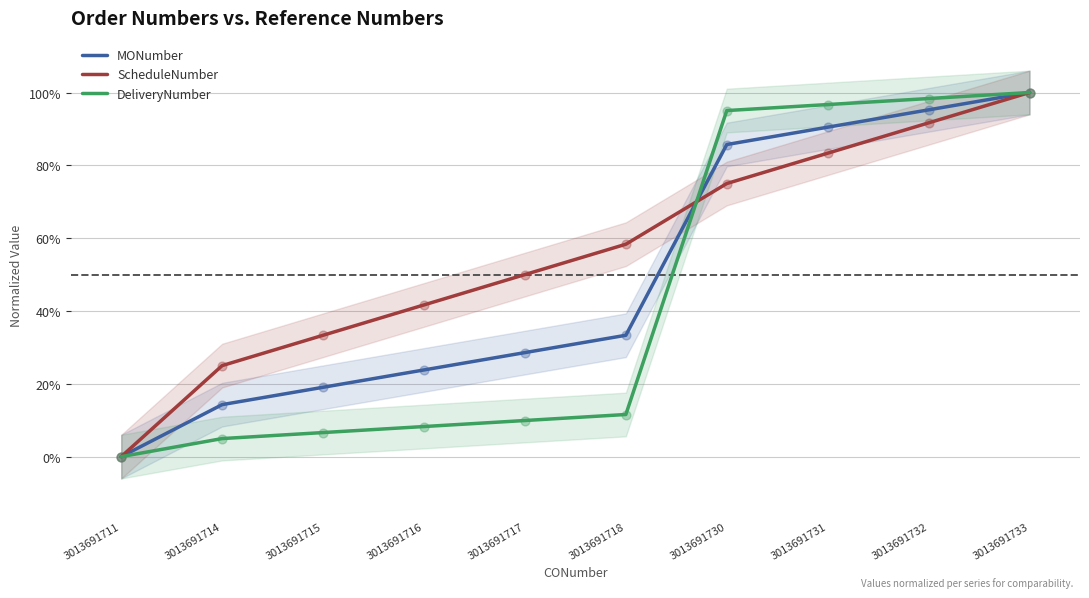

Which series has the largest total across all categories?

ScheduleNumber